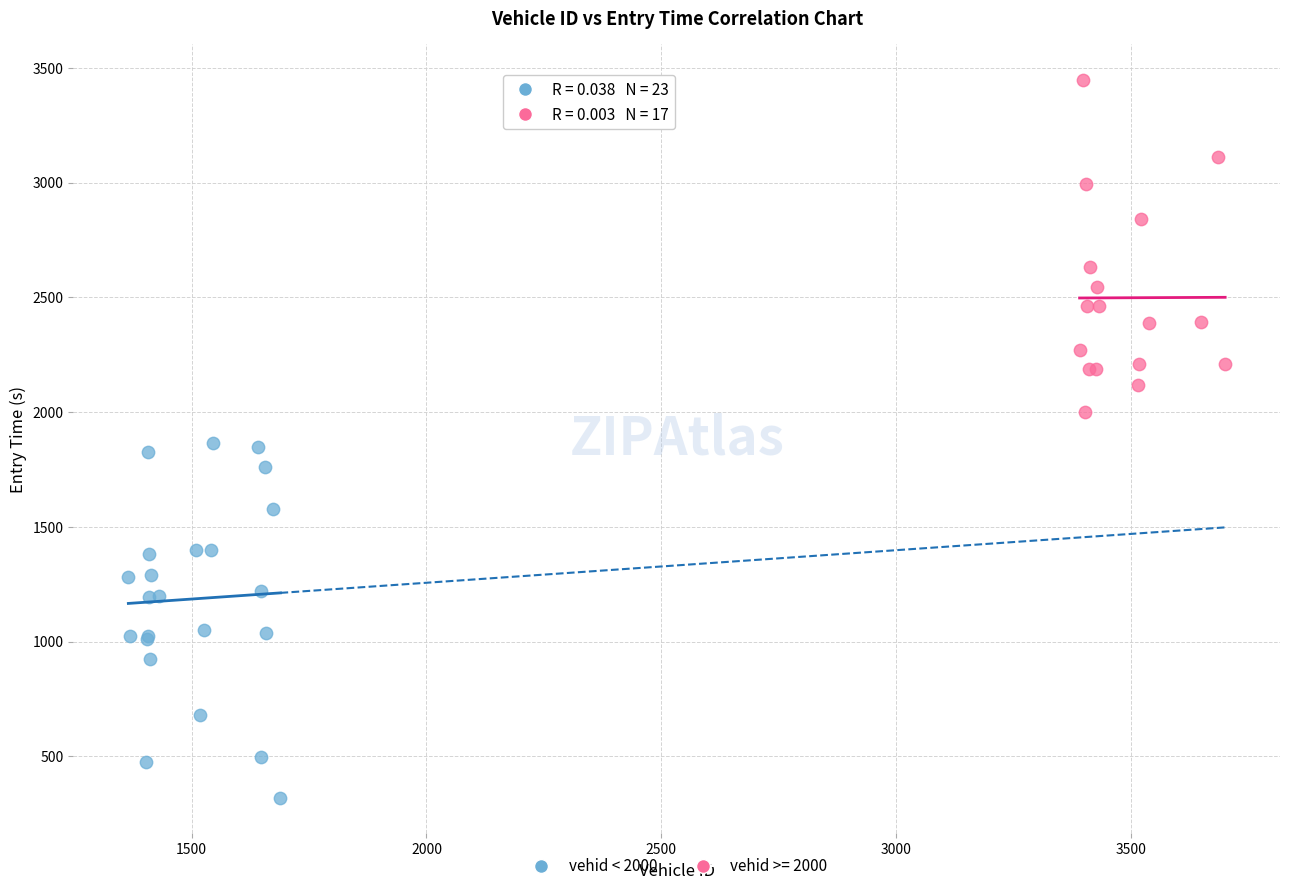

Which series contains the highest Y value?

vehid >= 2000